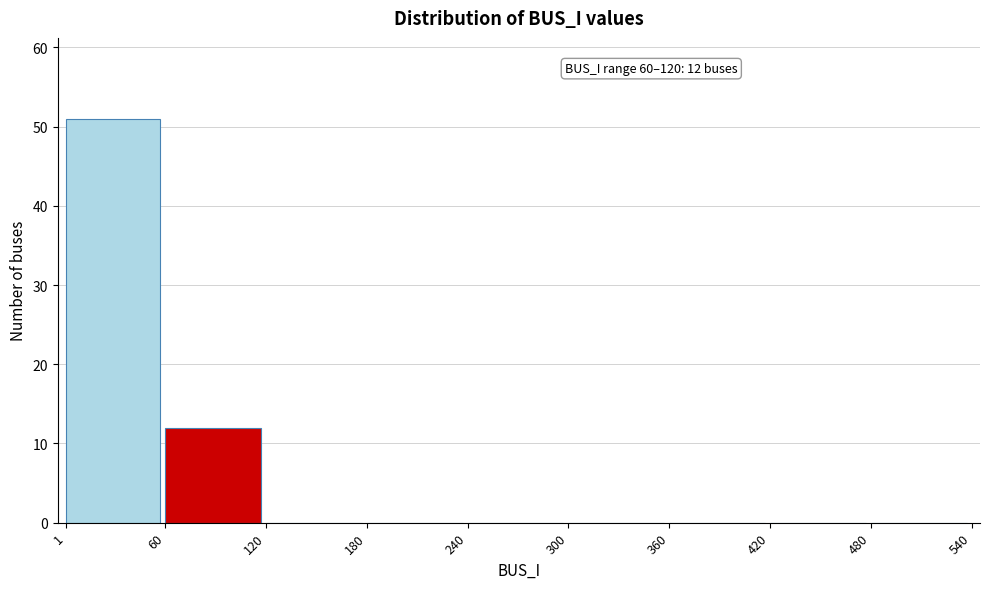

Which range on the x-axis has the tallest bar?

1 to 60